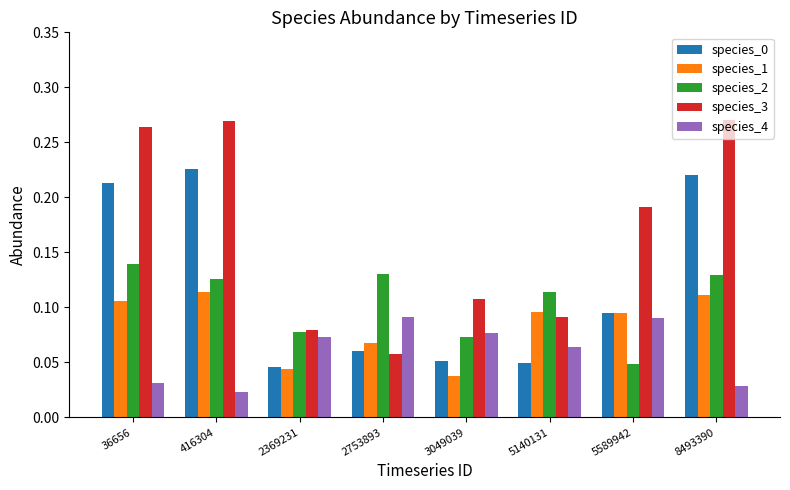

Which series has the largest range (max minus min)?

species_3